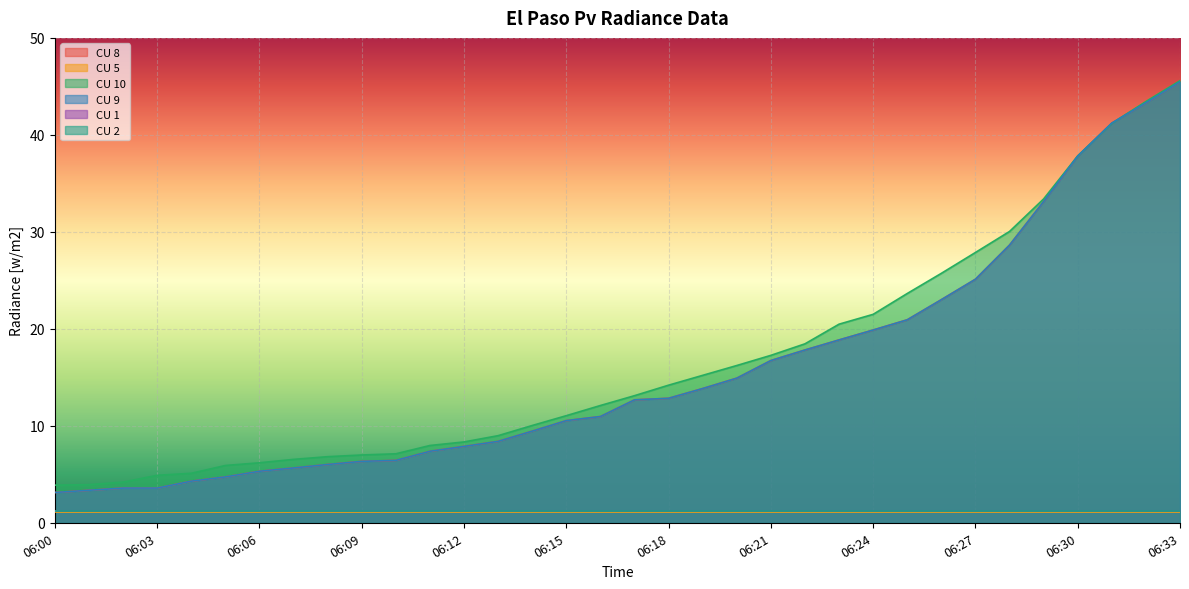

What is the sum of the CU 9 values at 06:20 and 06:26?

37.9